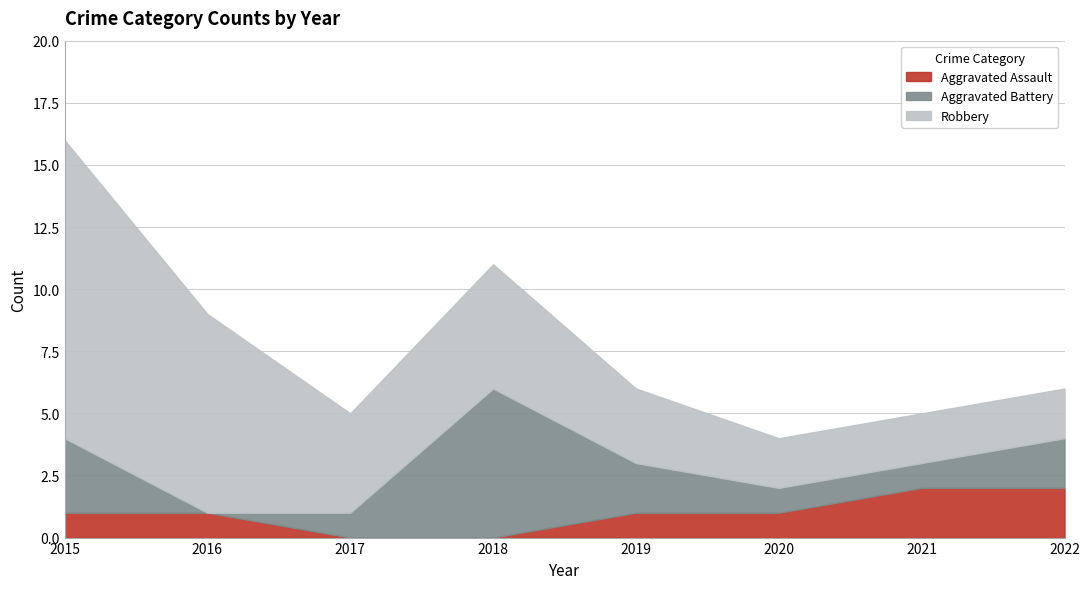

What is the difference between the maximum and minimum values in the Aggravated Battery series?

6